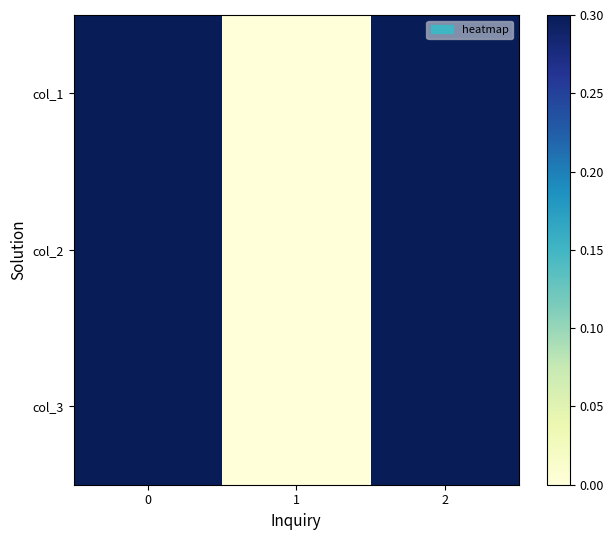

At how many categories does at least one series exceed 0?

2